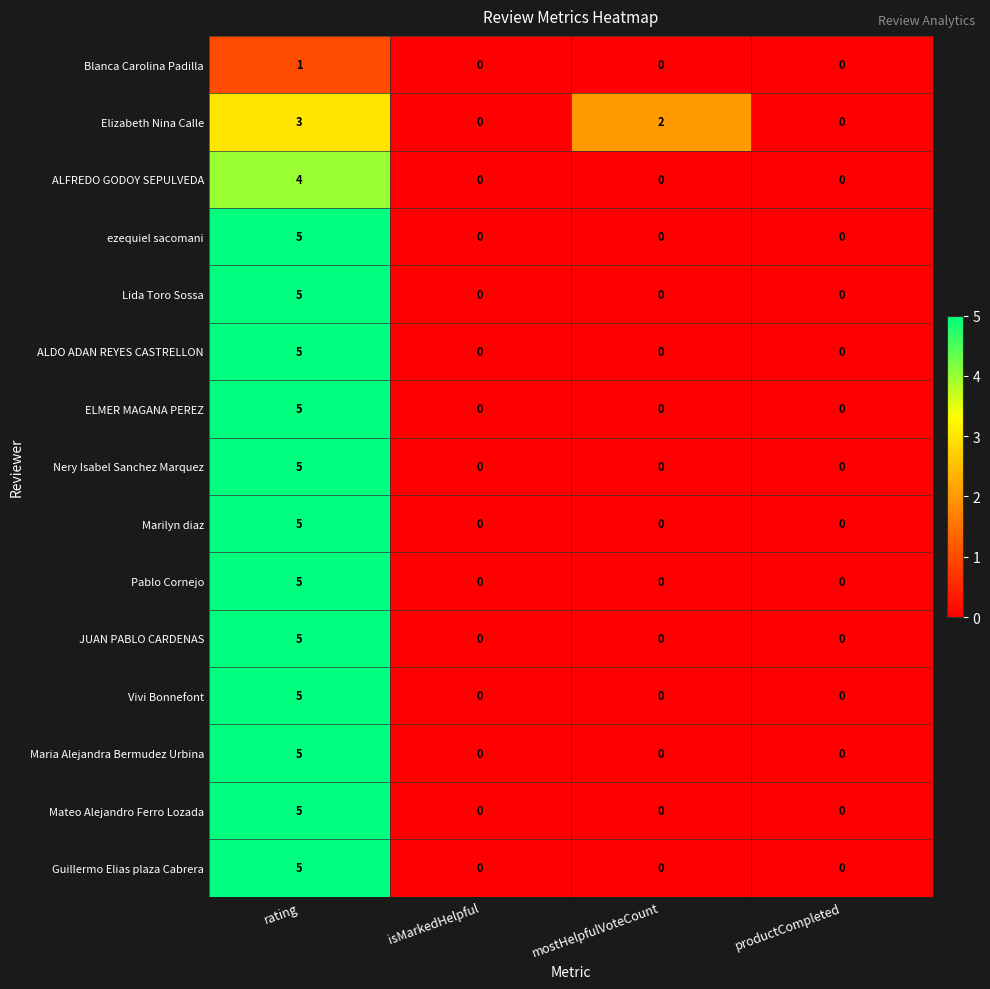

What is the difference between the Elizabeth Nina Calle values at rating and productCompleted?

3